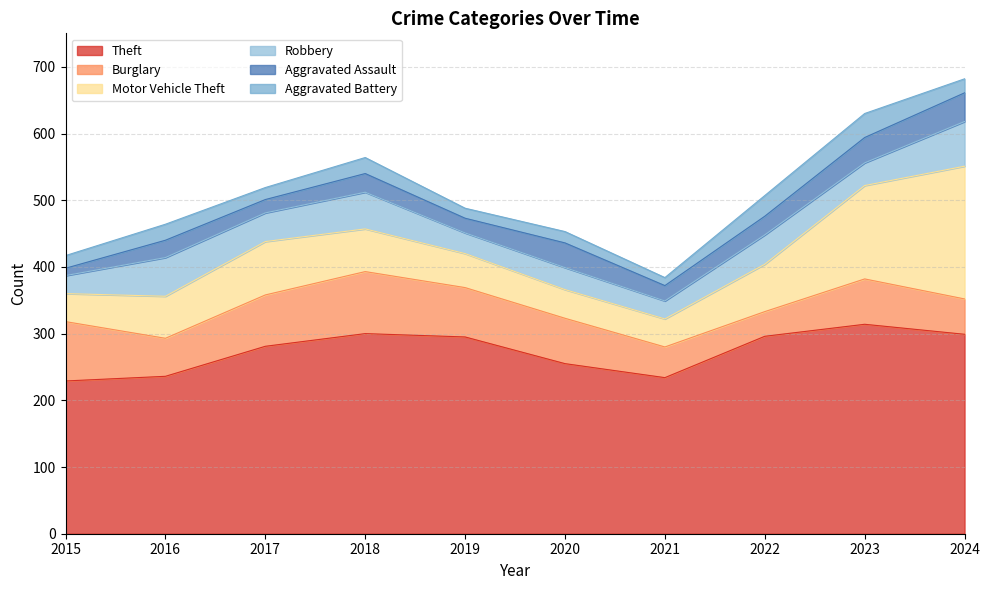

Which series has the largest range (max minus min)?

Motor Vehicle Theft